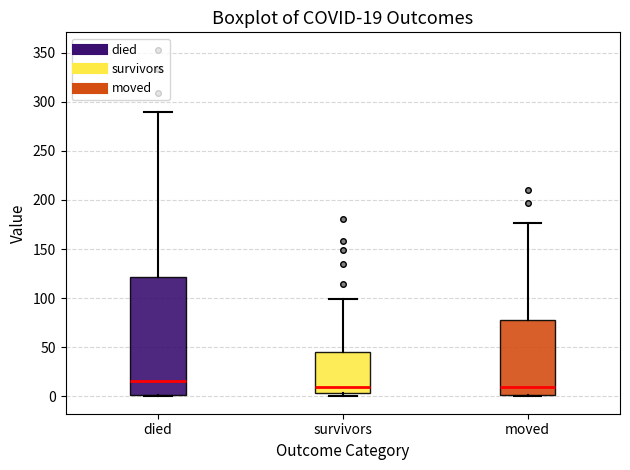

Which box is the tallest, from its lower edge to its upper edge?

died